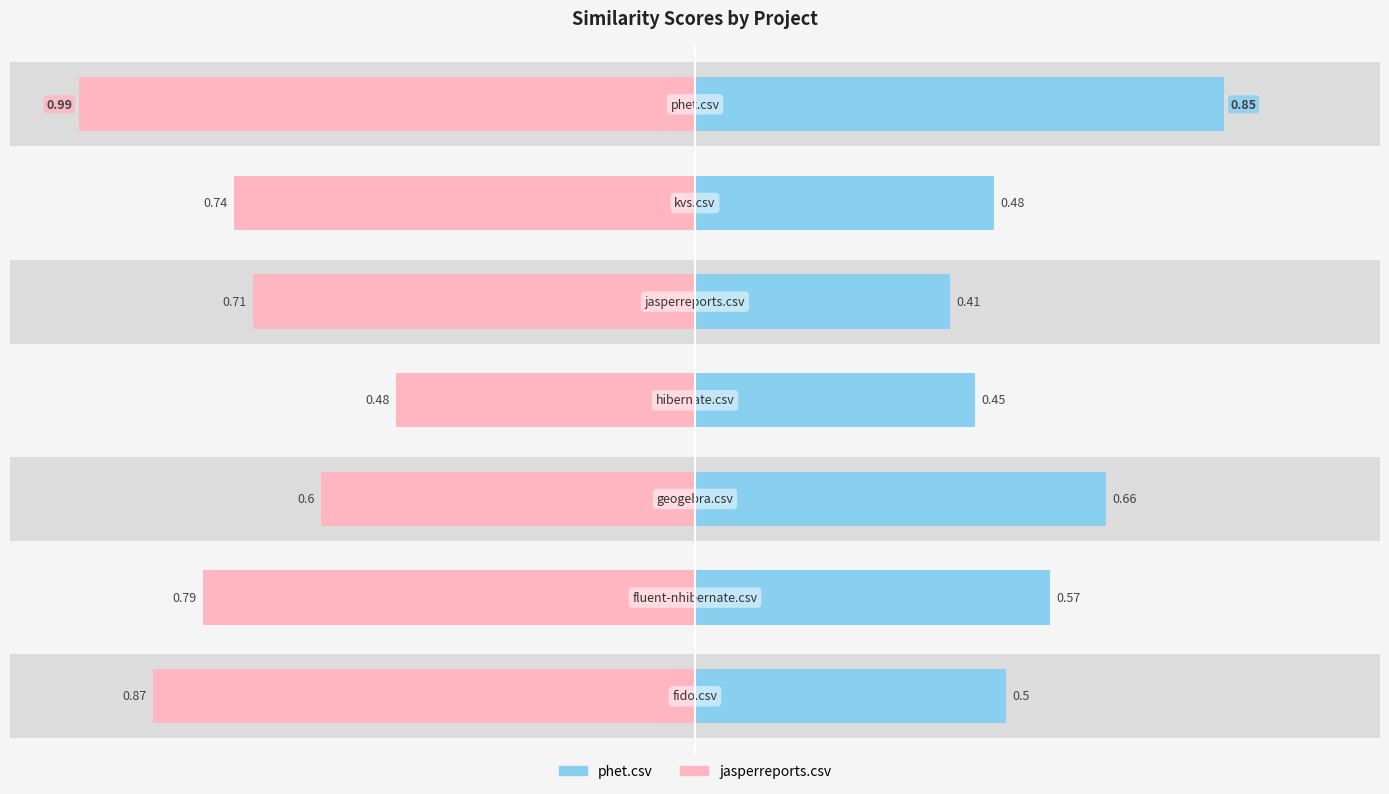

The jasperreports.csv series shows -0.2 at −0.25. True or false?

False